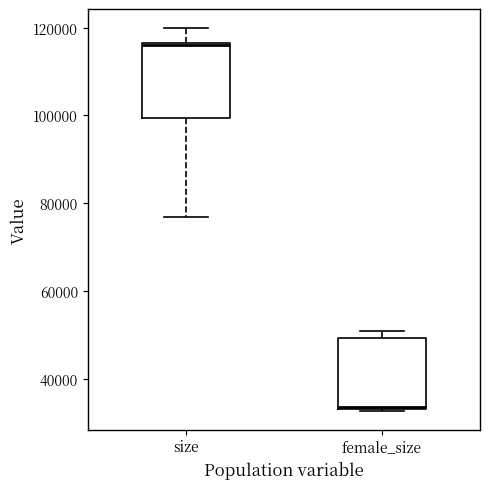

Reading left to right, transcribe this box plot: for each box, give where its median line is, the range the box spans, and where its two whiskers end, as read against the y-axis. The values are not printed on the chart, so give them approximately, as read against the axis.

size: median 116000, box 100000 to 116000, whiskers 76000 to 120000
female_size: median 34000 (just above the box's lower edge), box 34000 to 50000, whiskers 32000 to 50000 (just above the box's upper edge)